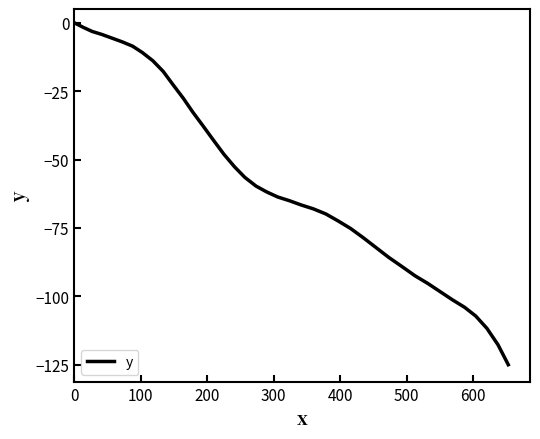

How many negative values are there?

39